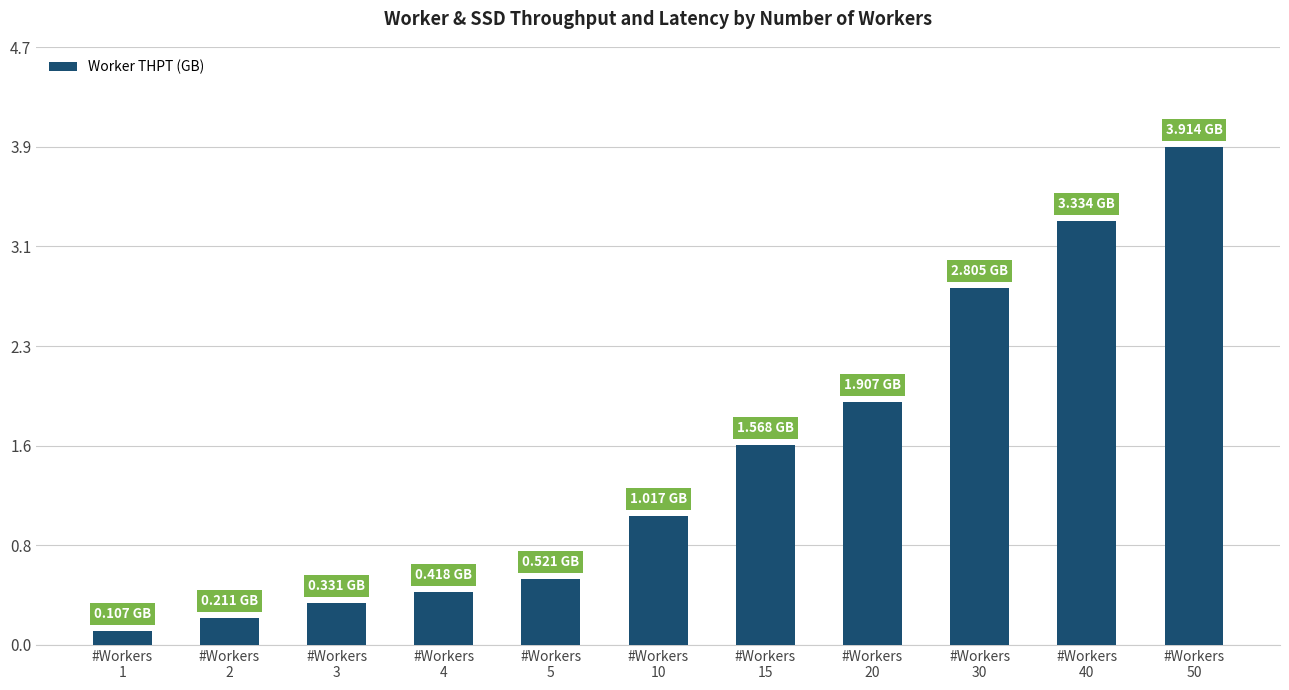

Does the chart contain any negative values?

No